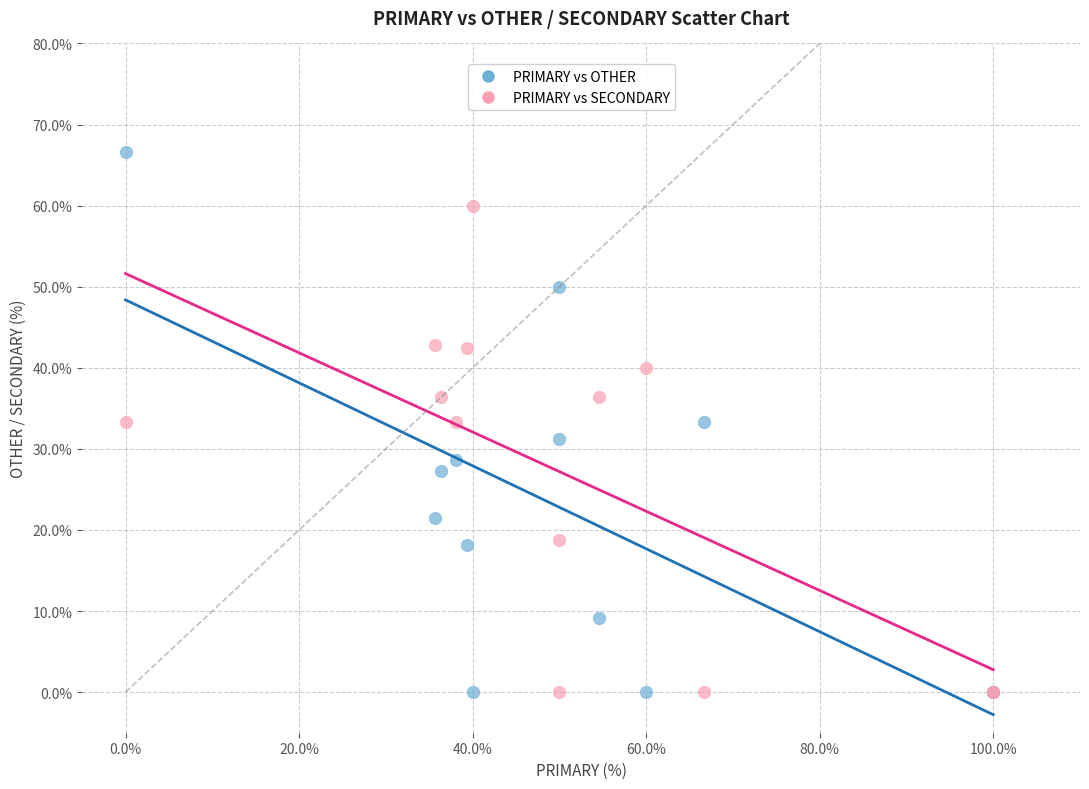

Which series reaches the maximum Y coordinate?

PRIMARY vs OTHER